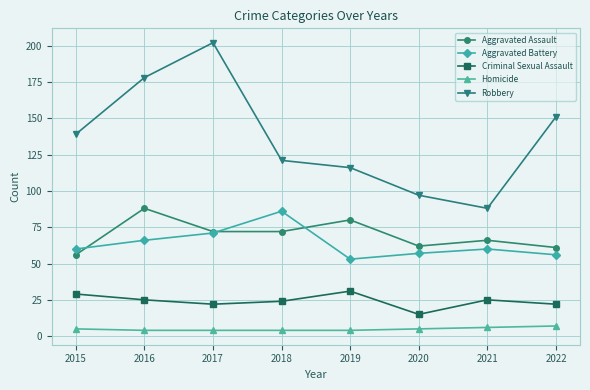

Is this an area chart (filled region under the line)?

No